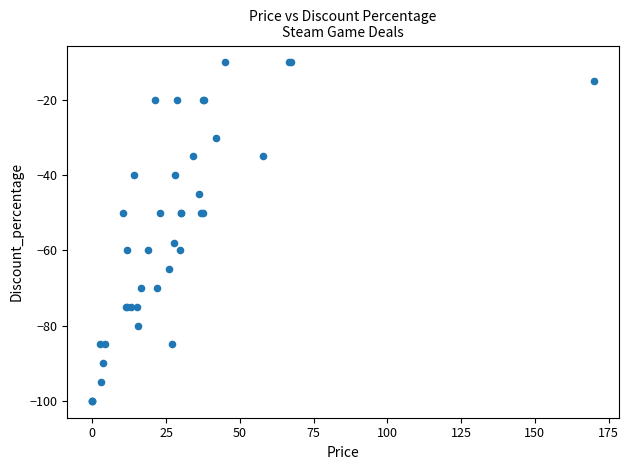

What Y value in the scatter plot is closest to -55?

-58